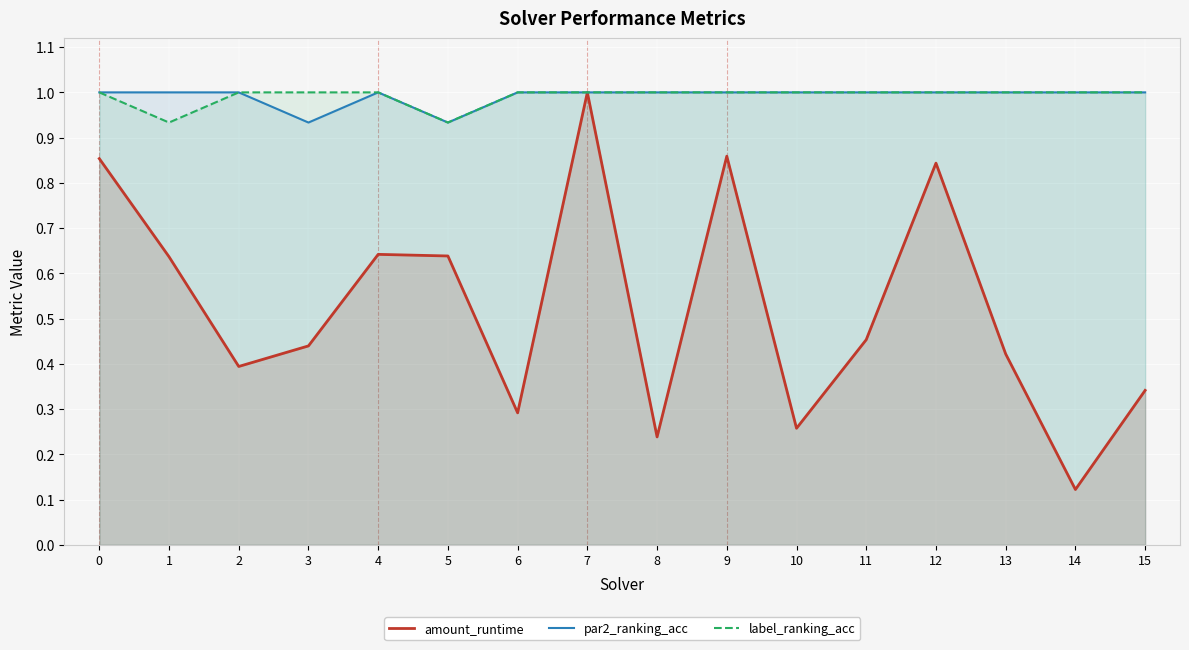

True or false: label_ranking_acc and amount_runtime intersect in this chart.

False